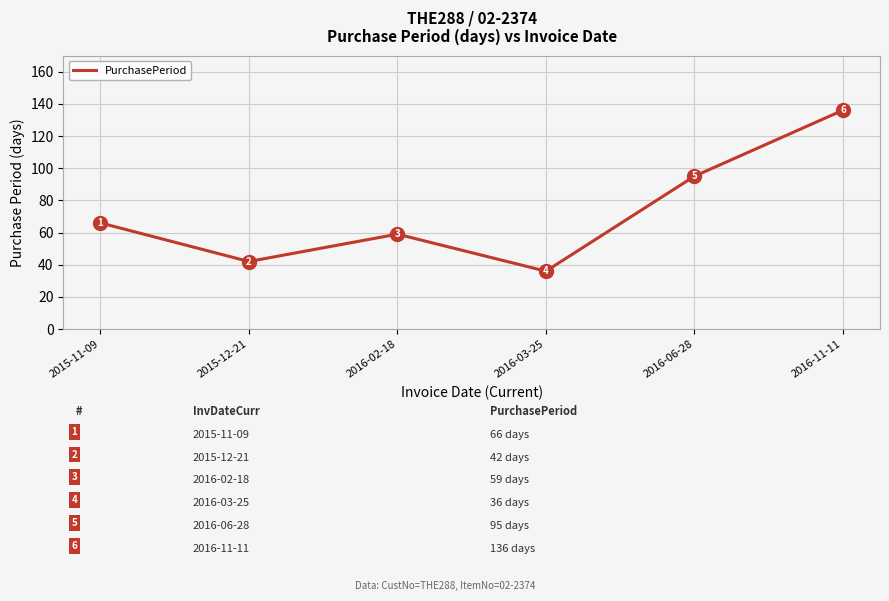

Reading left to right, transcribe all the data shown in this chart.

2015-11-09=66	2015-12-21=42	2016-02-18=59	2016-03-25=36	2016-06-28=95	2016-11-11=136